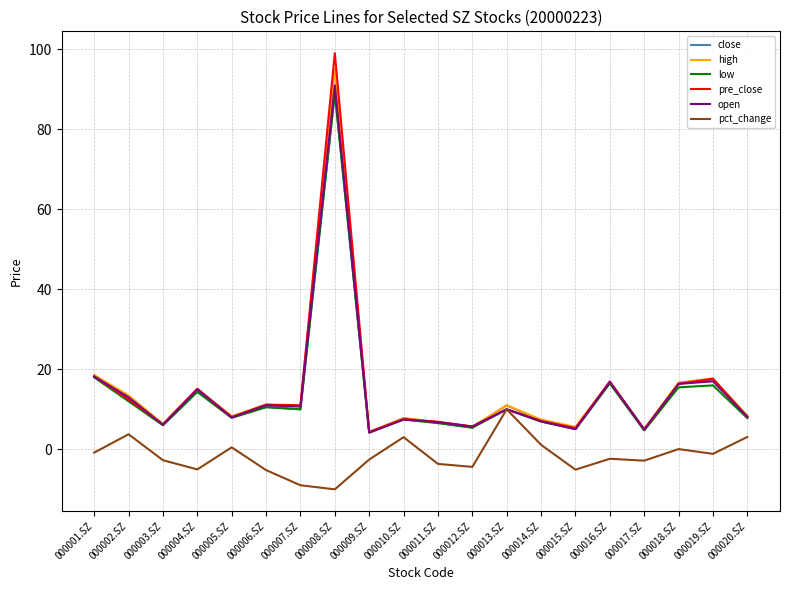

Which series has the widest spread of values?

pre_close